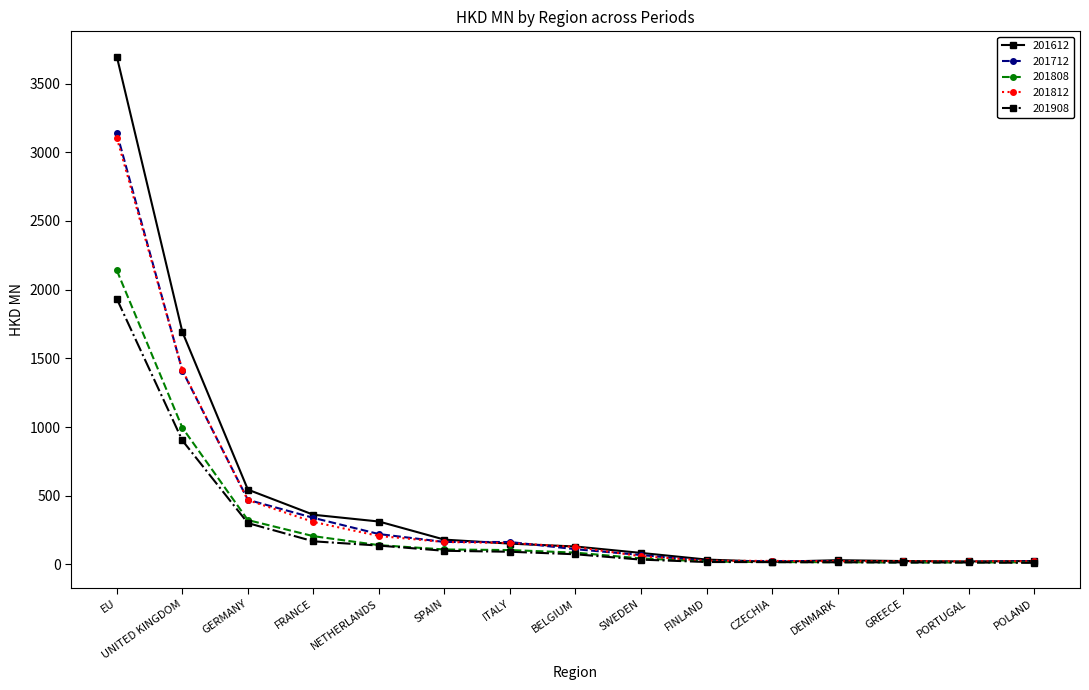

How many data points in 201712 are above 110?

8